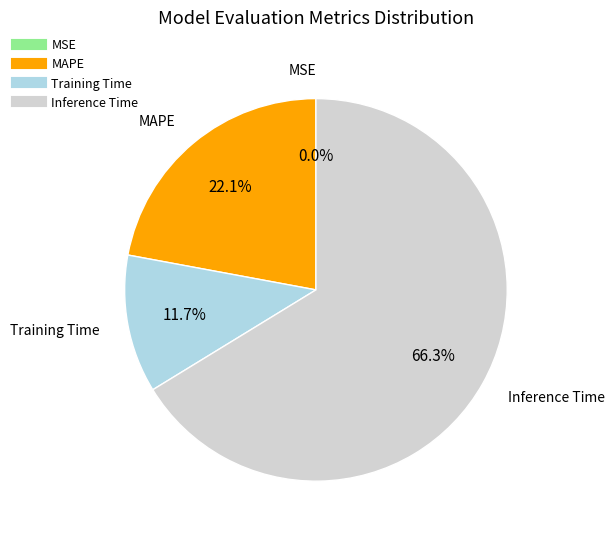

Is there a majority slice in this chart?

Yes